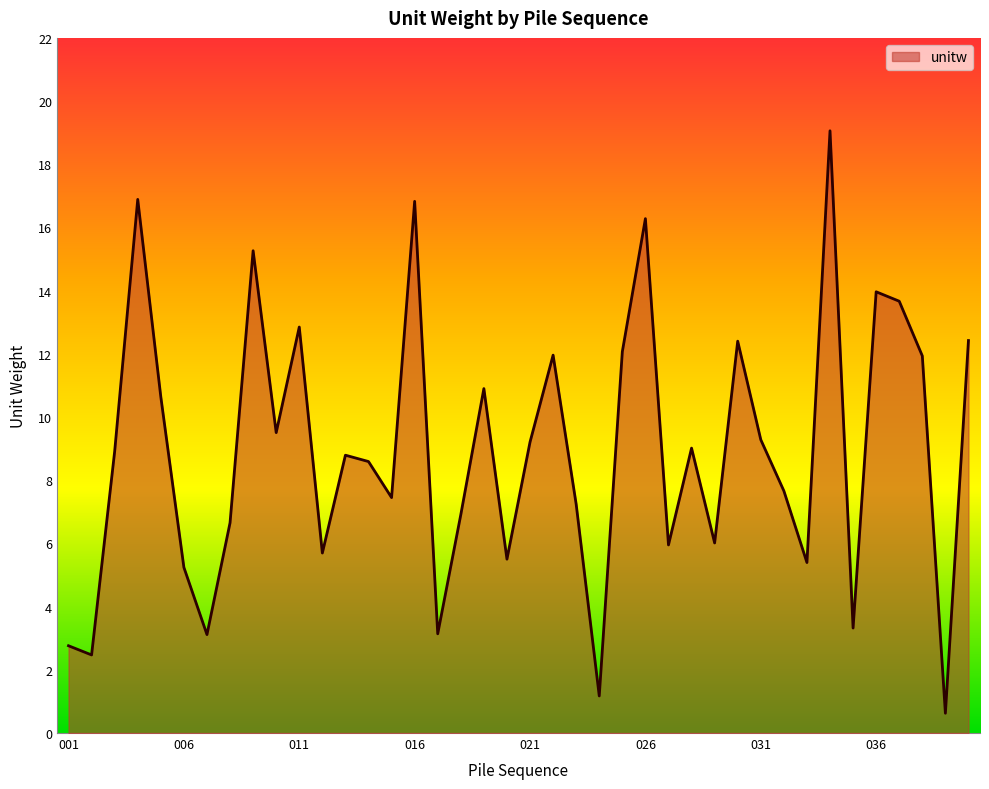

What is the smallest value displayed?

0.6